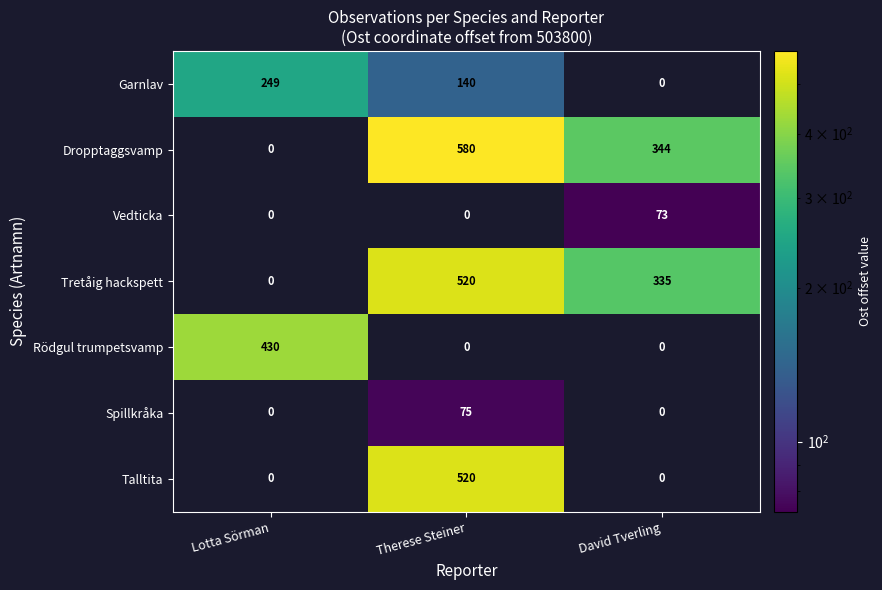

The value of Spillkråka at Lotta Sörman is 38. True or false?

False